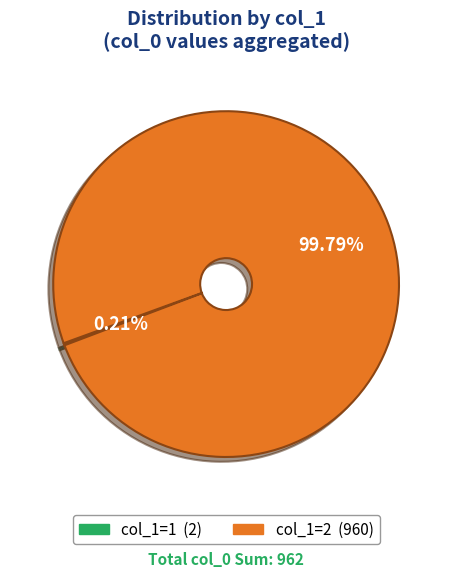

Is there a majority slice in this chart?

Yes